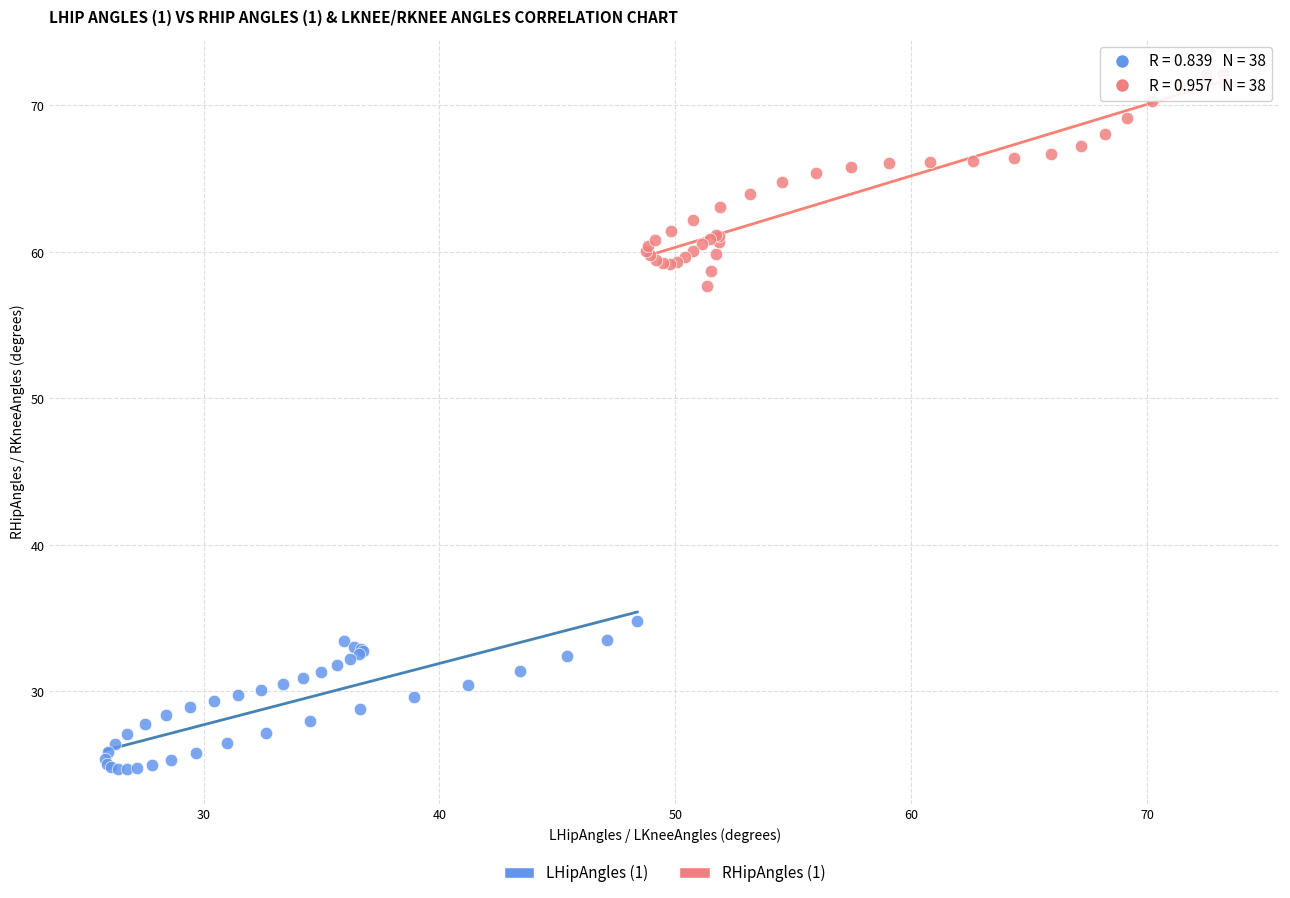

Which series reaches the minimum Y coordinate?

LHipAngles (1)